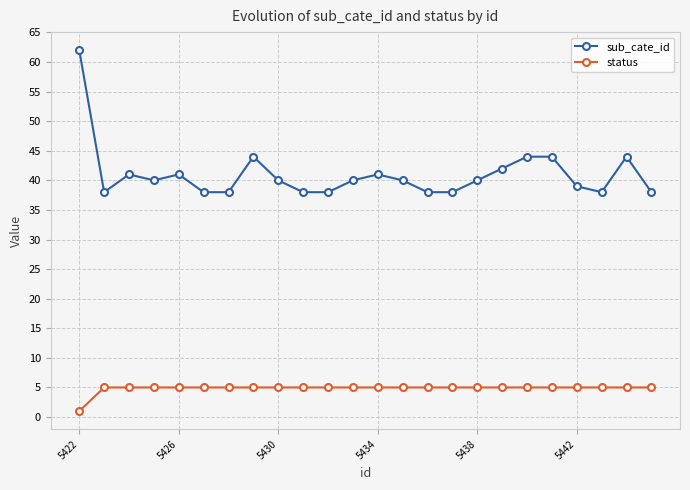

Which series has the largest range (max minus min)?

sub_cate_id